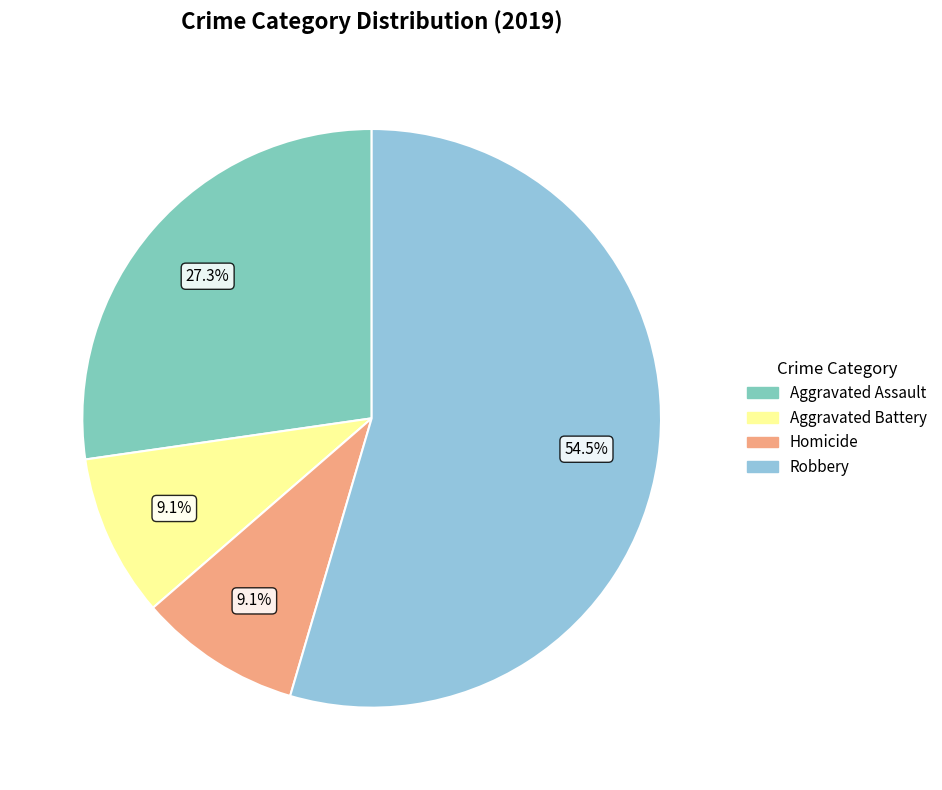

To the nearest percent, what is the average slice percentage?

25%